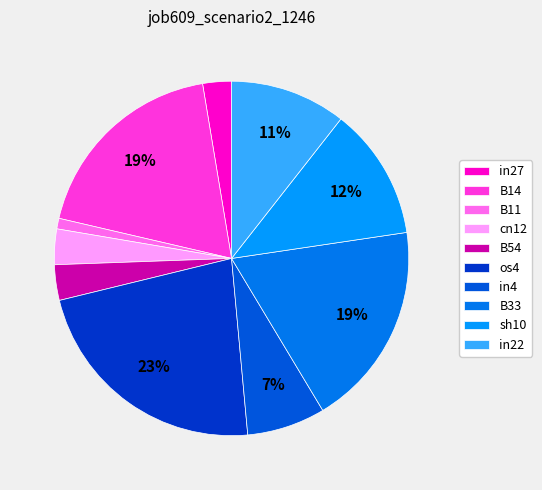

What is the largest slice in the pie chart?

os4